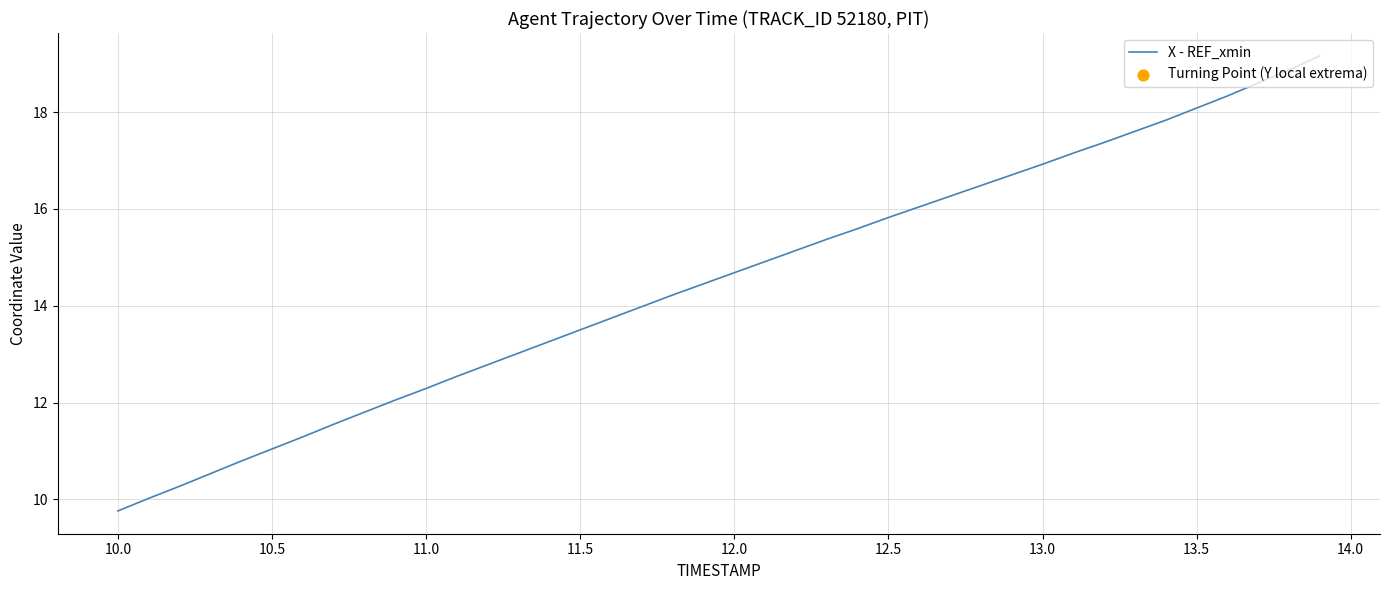

What is the minimum value shown in the chart?

9.8